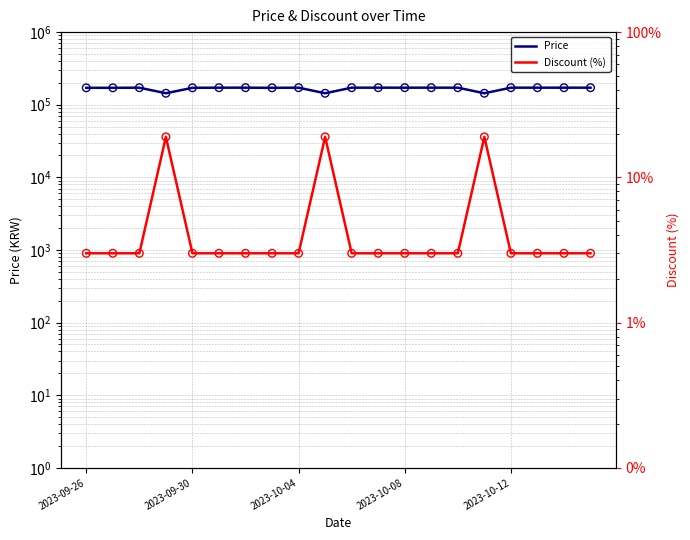

Which series has the widest spread of Y values?

Price